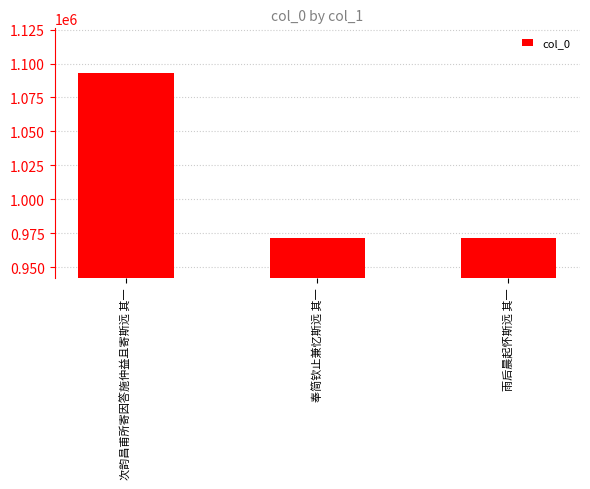

What is the label of the 1st bar from the left?

次韵昌甫所寄因答施仲益且寄斯远 其一